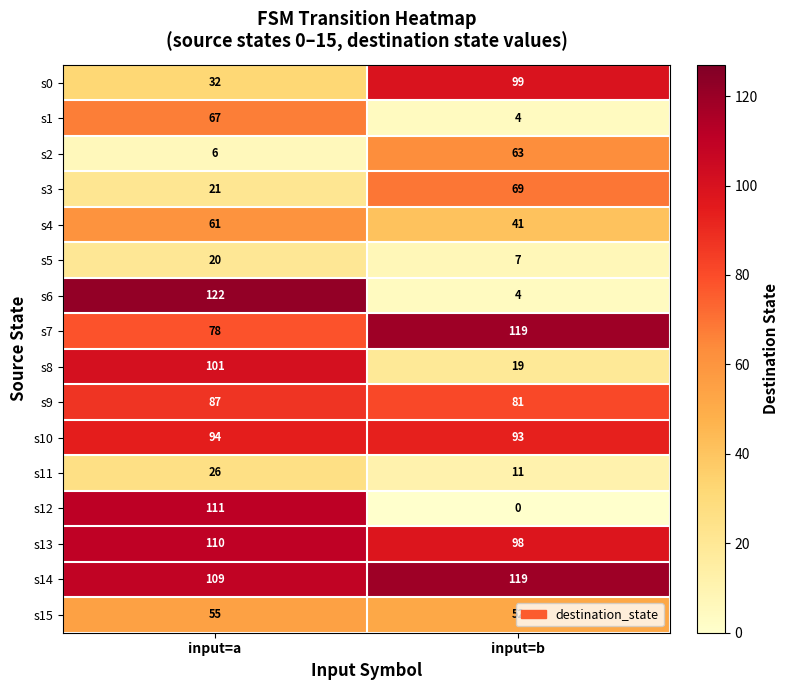

What is the difference between the highest and lowest values at input=a?

116